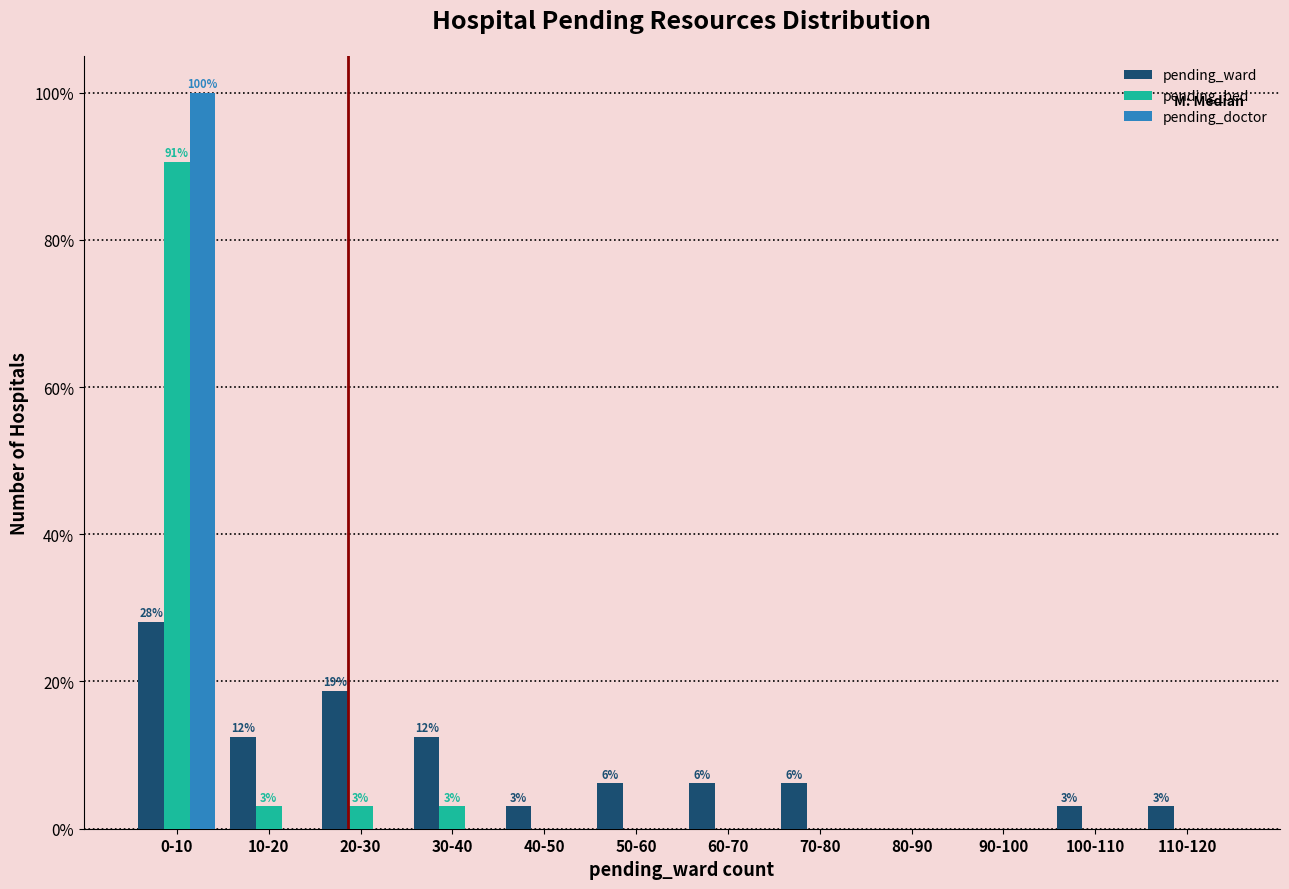

True or false: pending_ward has a value of 3.1 at 40-50.

True